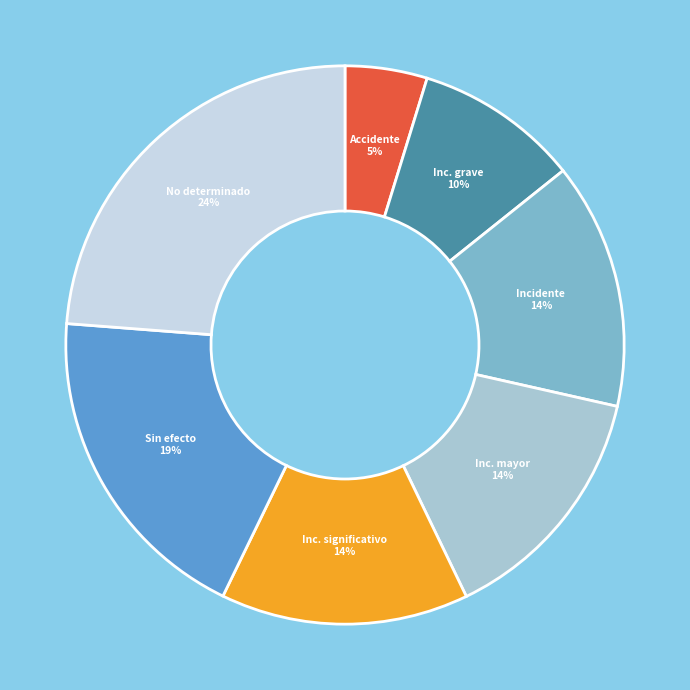

To the nearest percent, what is the average slice percentage?

14%